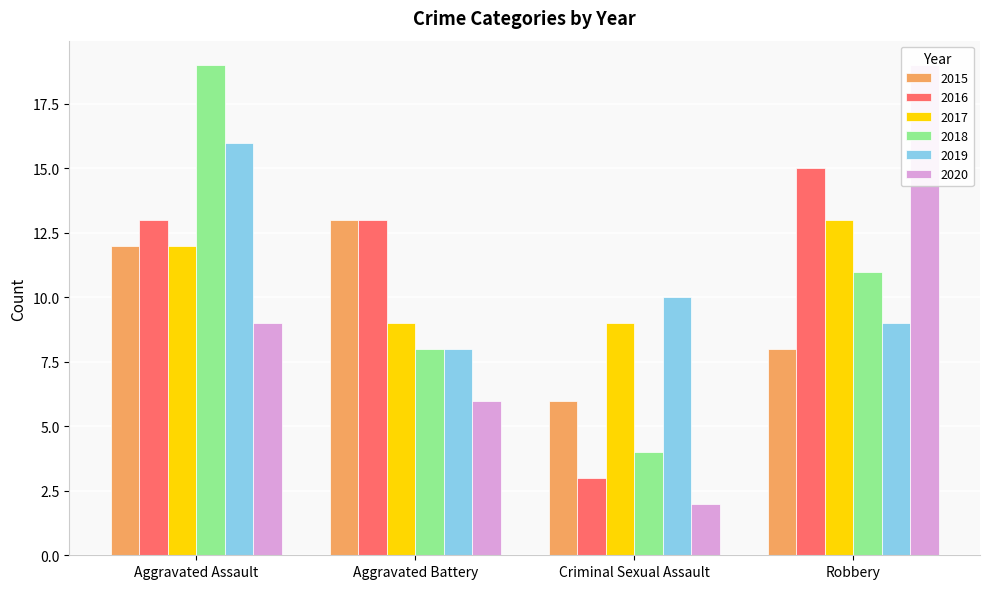

Between Aggravated Assault and Aggravated Battery, which series saw the biggest shift?

2018